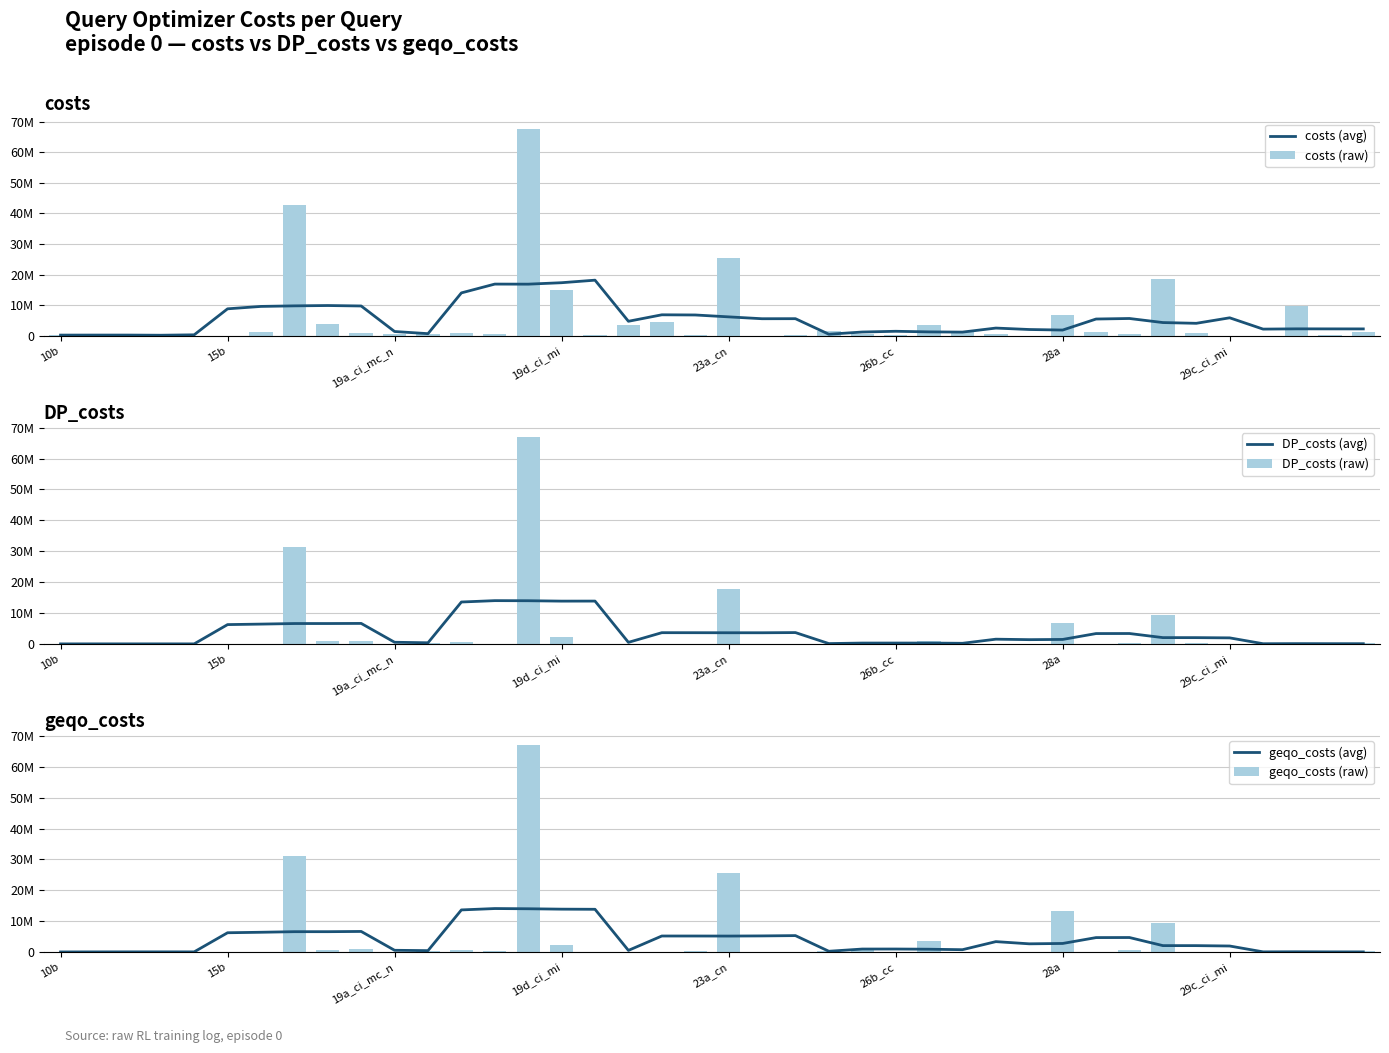

What is the greatest value displayed?

67547169.0